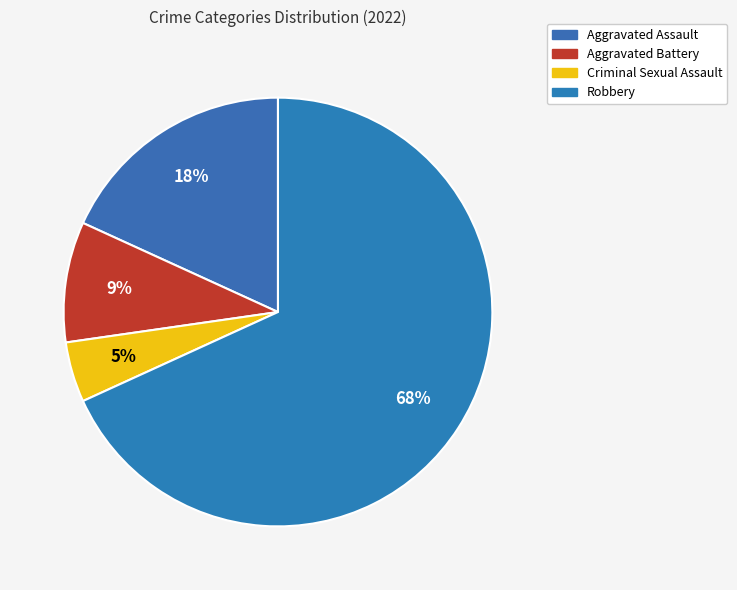

Is it true that Aggravated Battery is 9% of the pie?

True